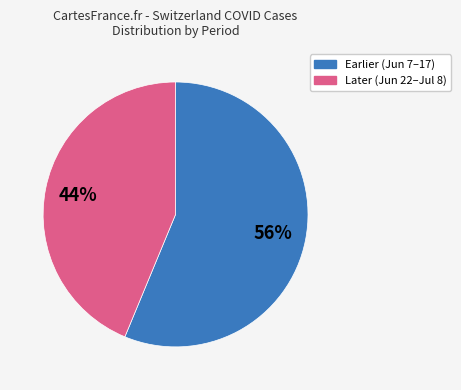

Rank the categories by value from lowest to highest.

Later (Jun 22–Jul 8), Earlier (Jun 7–17)